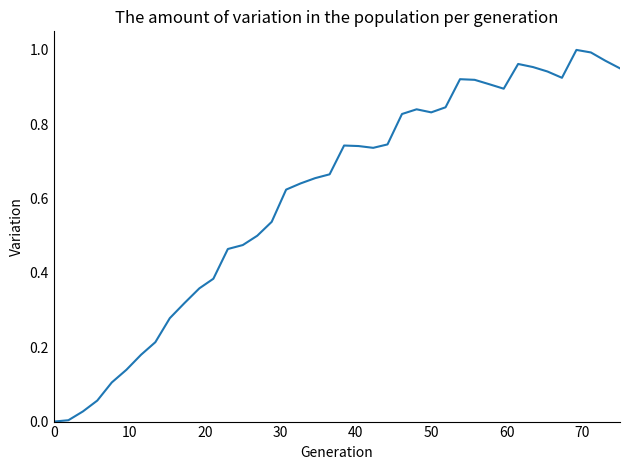

What is the average value?

0.6